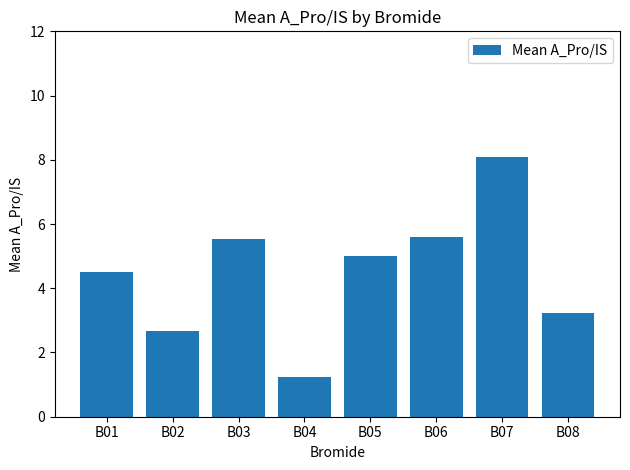

What is the average value?

4.5